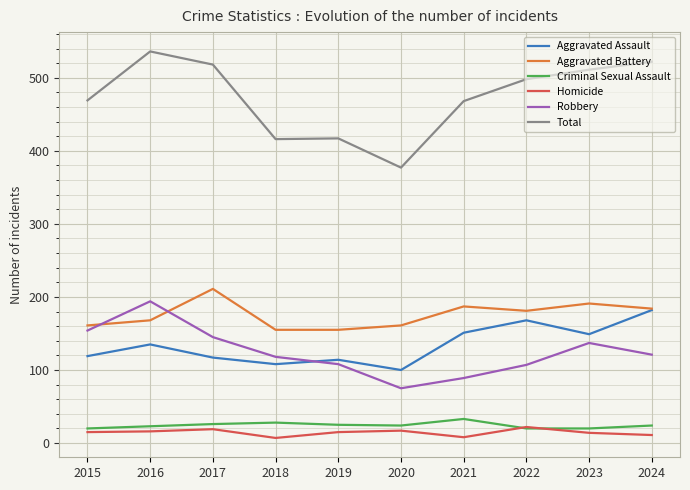

True or false: Robbery and Criminal Sexual Assault intersect in this chart.

False